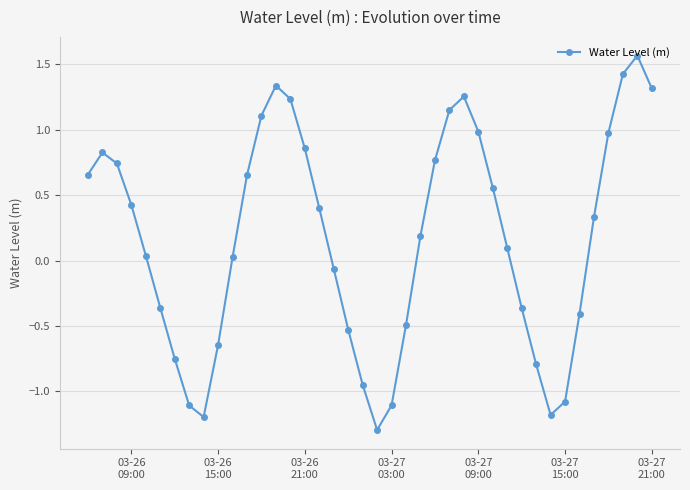

What is the value of the 24th point from the left?

0.2